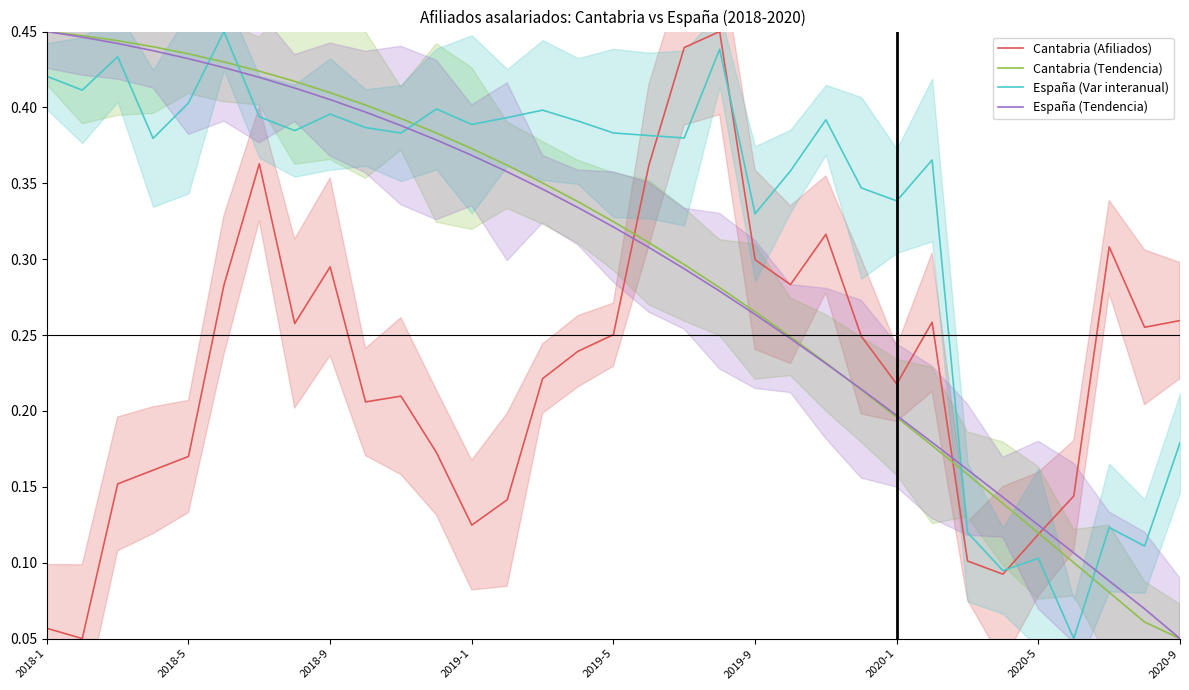

What is the sum of the Cantabria (Tendencia) values at 2019-1 and 24?

0.6